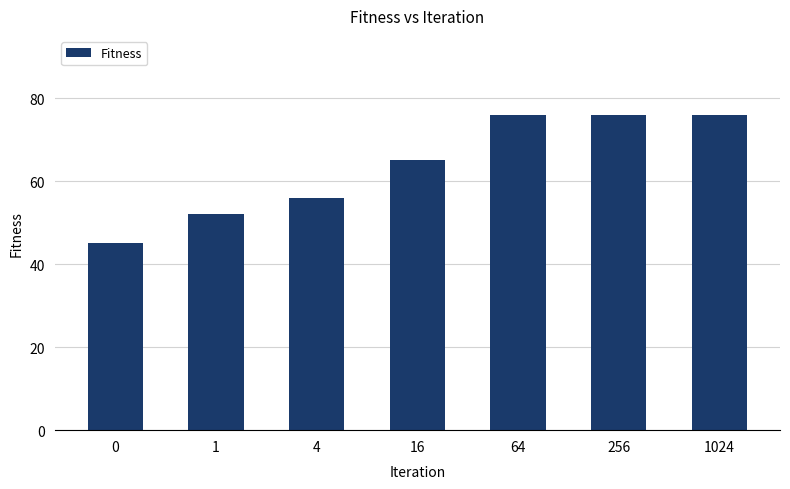

The chart shows a value of 53 at 1024. True or false?

False